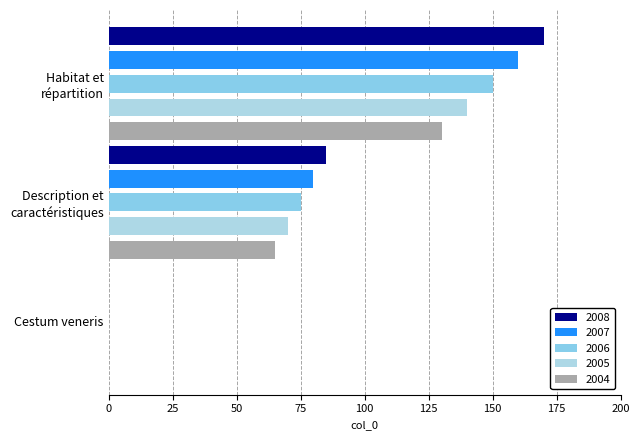

How many series are shown in this chart?

5